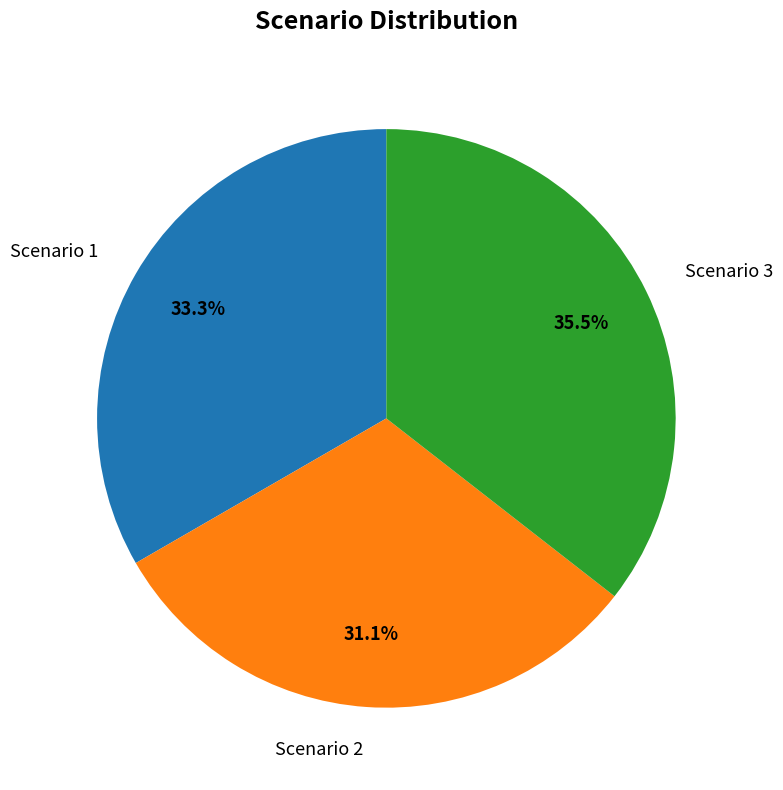

Between Scenario 3 and Scenario 2, which is larger?

Scenario 3